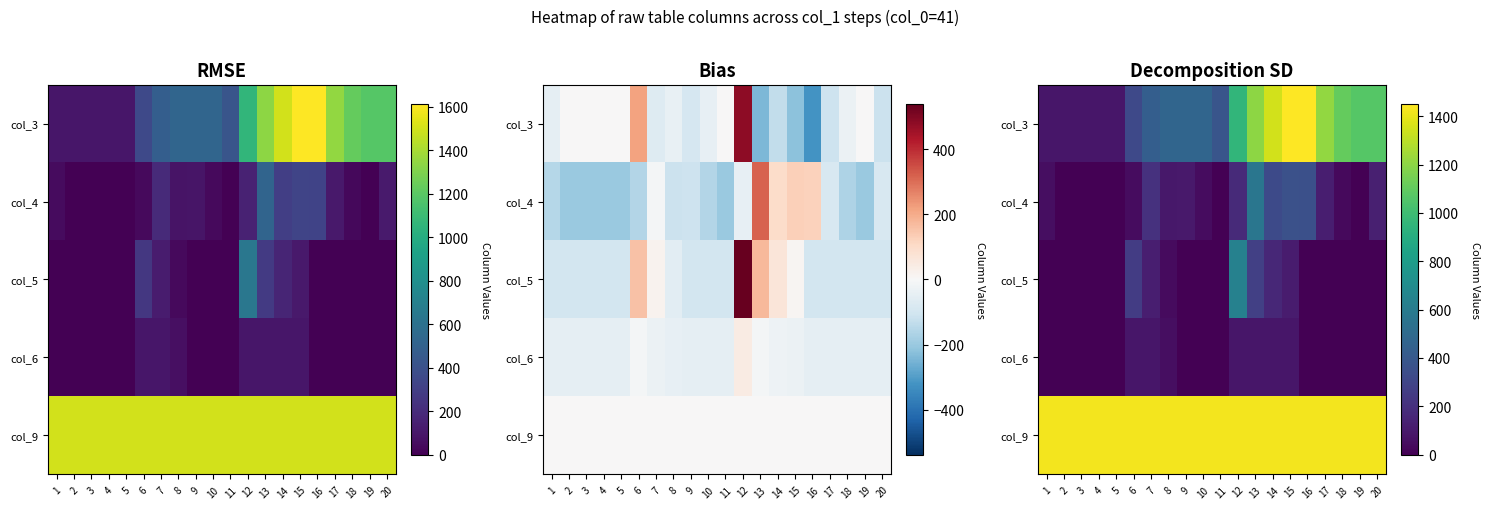

Count the number of categories in the chart.

20